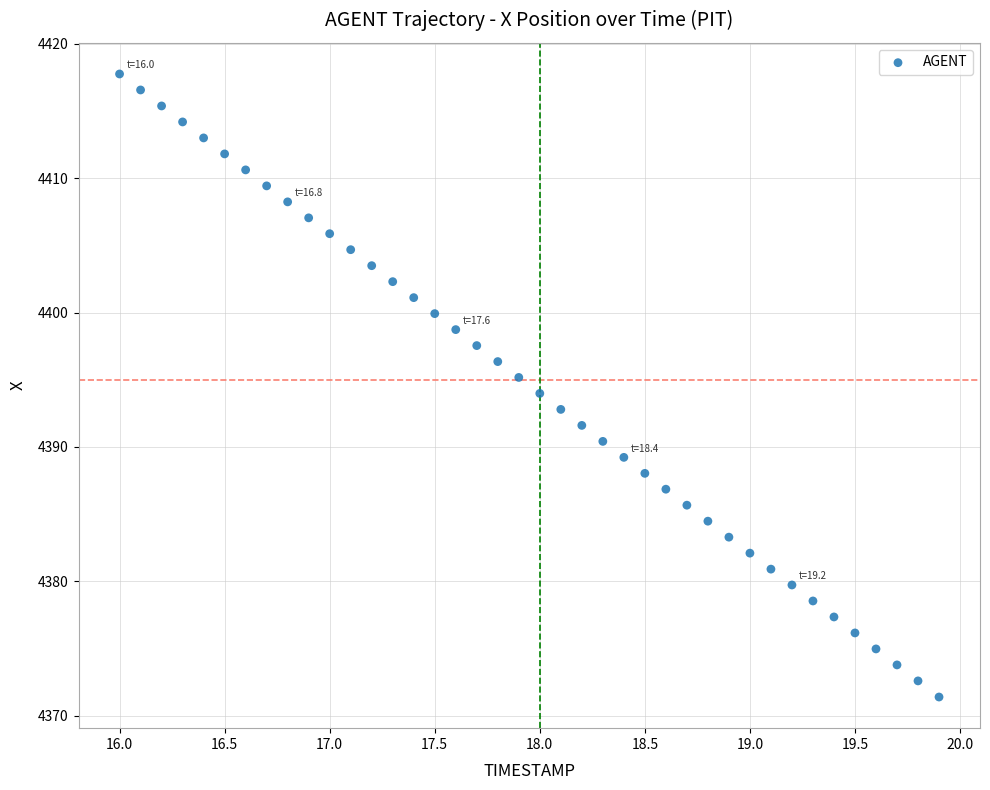

What is the range of X values (max minus min)?

3.9